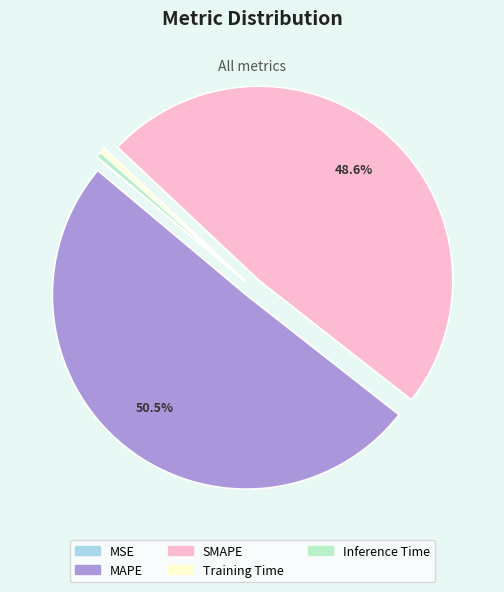

Do MAPE and Inference Time together represent more than half of the pie?

Yes